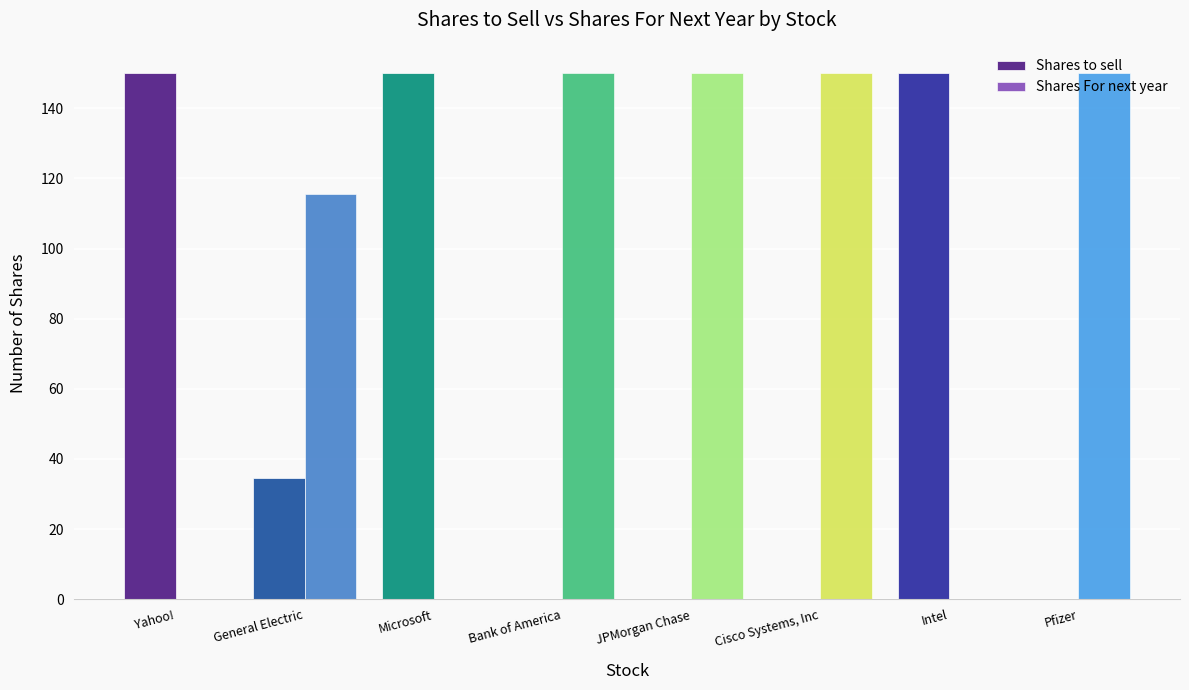

What is the total value across all series at JPMorgan Chase?

150.0